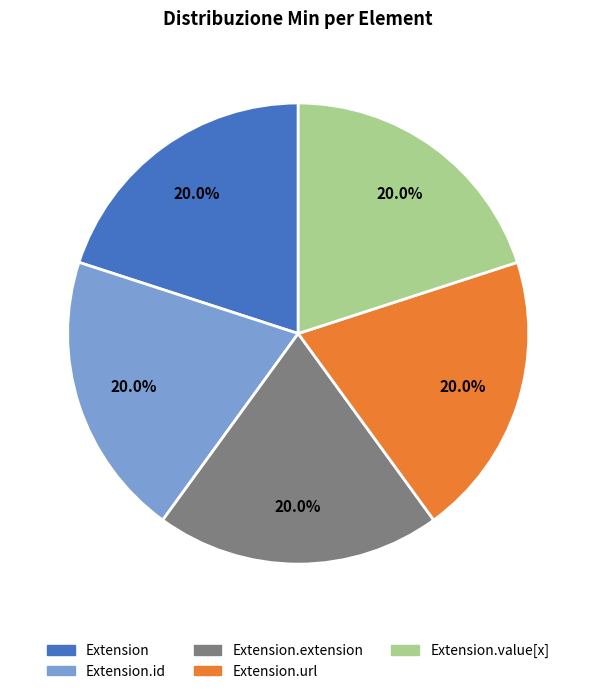

Is there any slice that represents more than half of the pie?

No